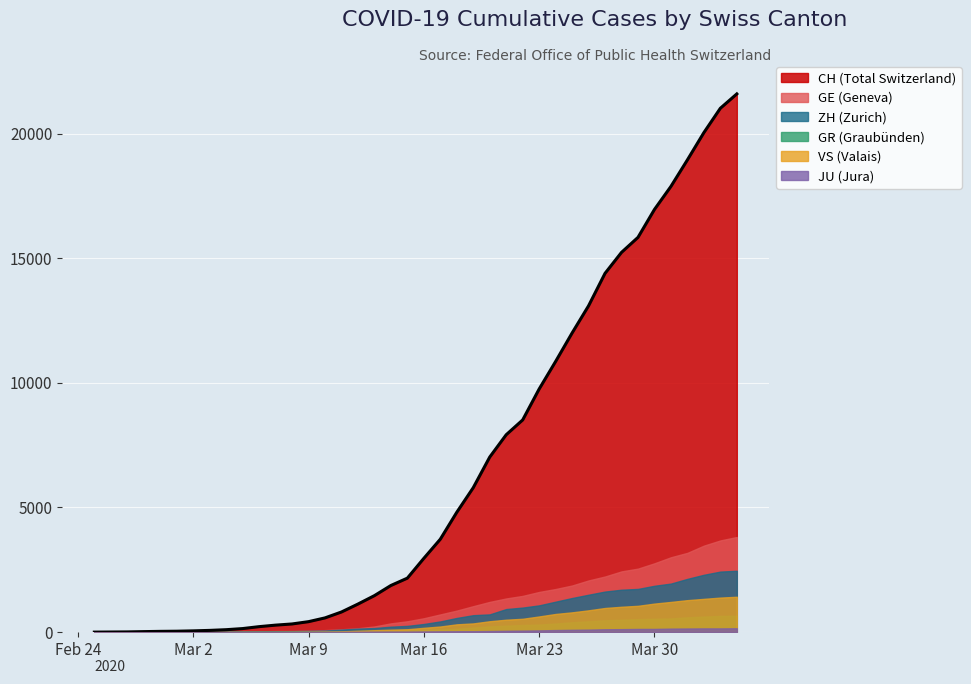

At which label does VS reach its peak?

39